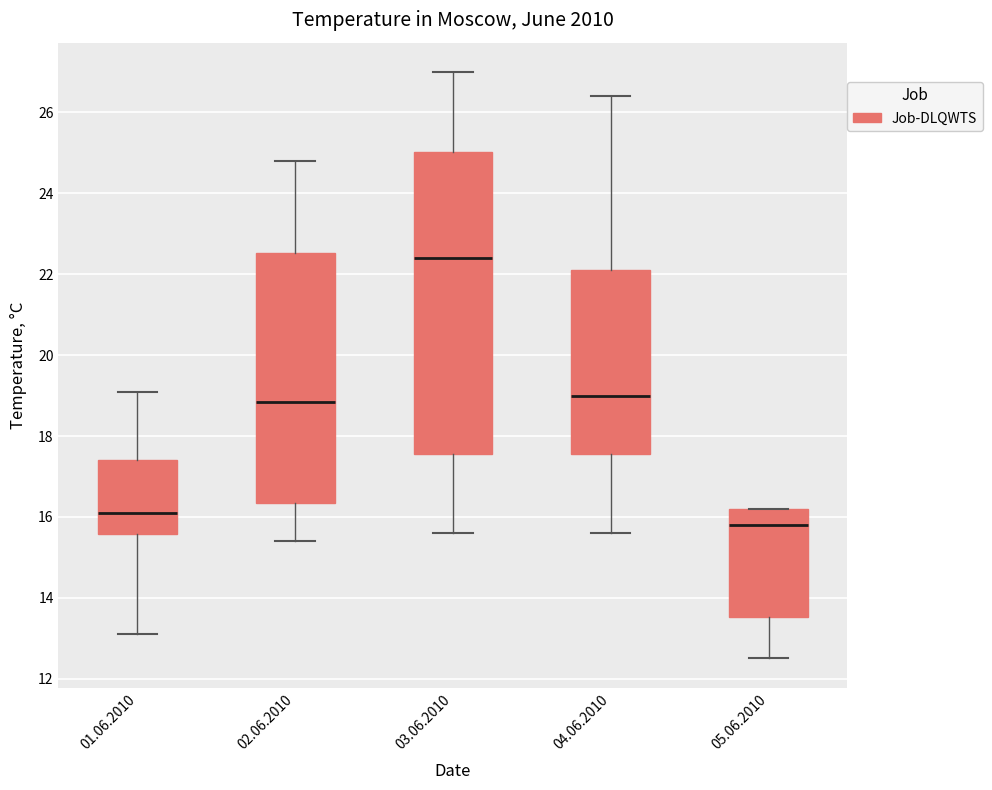

Reading left to right, transcribe this box plot: for each box, give where its median line is, the range the box spans, and where its two whiskers end, as read against the y-axis. The values are not printed on the chart, so give them approximately, as read against the axis.

01.06.2010: median 16.2, box 15.6 to 17.4, whiskers 13.2 to 19.2
02.06.2010: median 18.8, box 16.4 to 22.6, whiskers 15.4 to 24.8
03.06.2010: median 22.4, box 17.6 to 25.0, whiskers 15.6 to 27.0
04.06.2010: median 19.0, box 17.6 to 22.2, whiskers 15.6 to 26.4
05.06.2010: median 15.8, box 13.6 to 16.2, whiskers 12.6 to 16.2